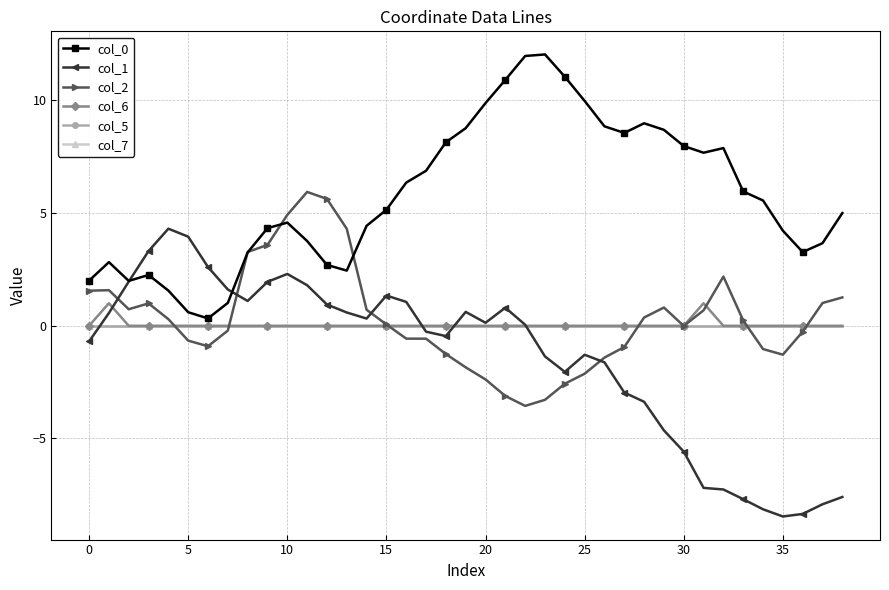

True or false: col_2 has more than 1 points higher than both neighbors.

True